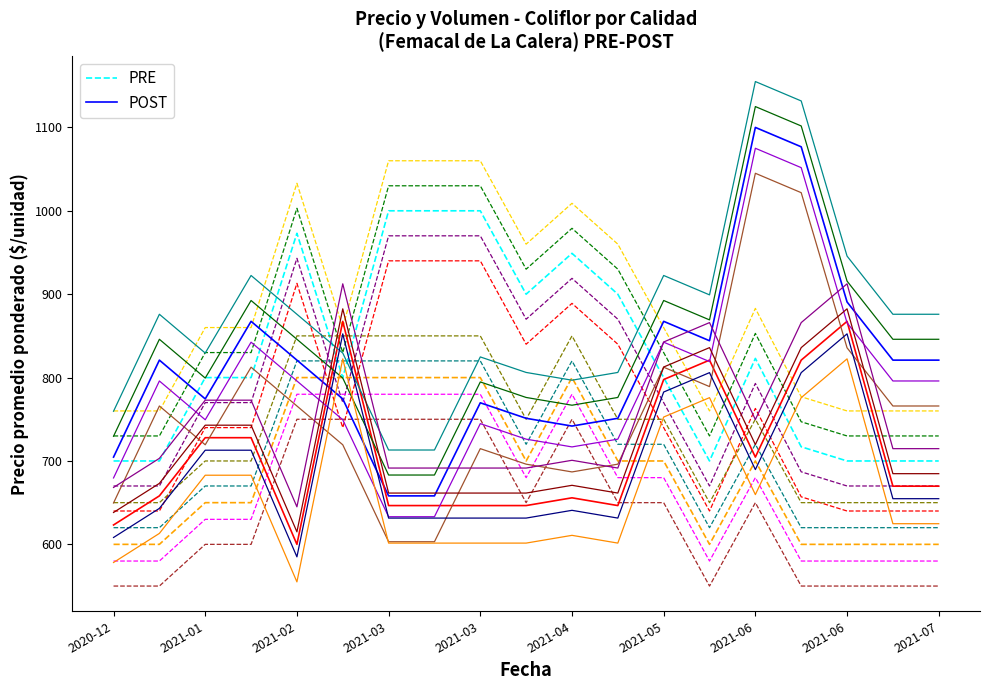

Which series has the largest total across all categories?

PRE